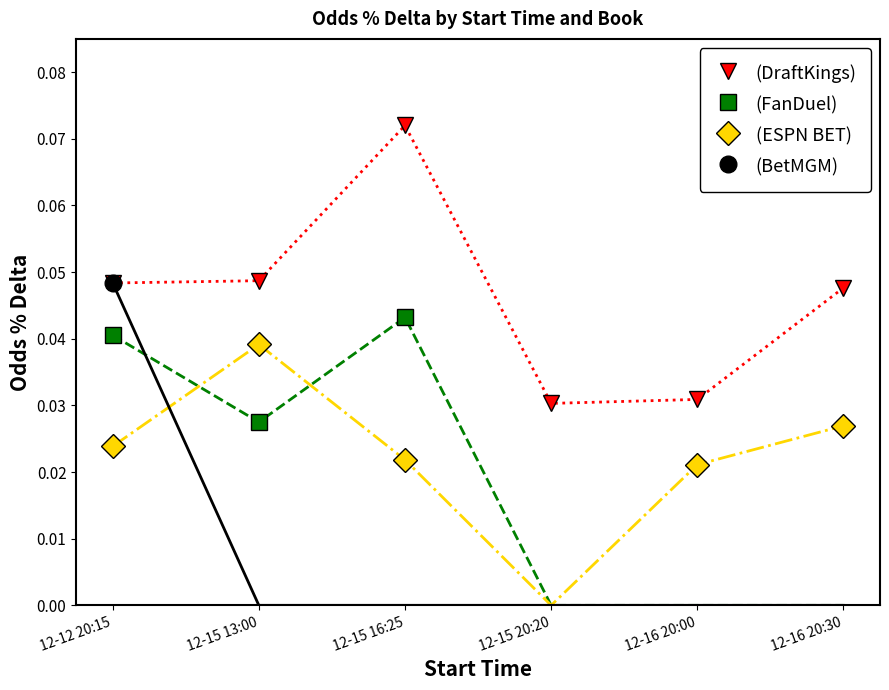

What are all the series names shown in the legend?

Odds % Delta (DraftKings), Odds % Delta (FanDuel), Odds % Delta (ESPN BET), Odds % Delta (BetMGM)